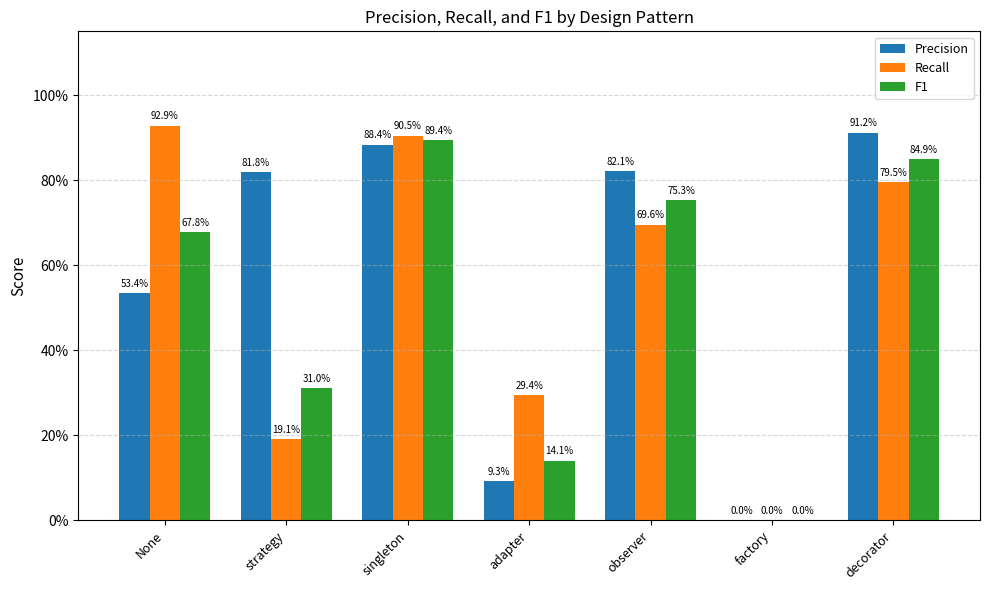

Reading left to right, list all the values displayed in this chart.

Precision: None=0.5	strategy=0.8	singleton=0.9	adapter=0.1	observer=0.8	factory=0.0	decorator=0.9
Recall: None=0.9	strategy=0.2	singleton=0.9	adapter=0.3	observer=0.7	factory=0.0	decorator=0.8
F1: None=0.7	strategy=0.3	singleton=0.9	adapter=0.1	observer=0.8	factory=0.0	decorator=0.8